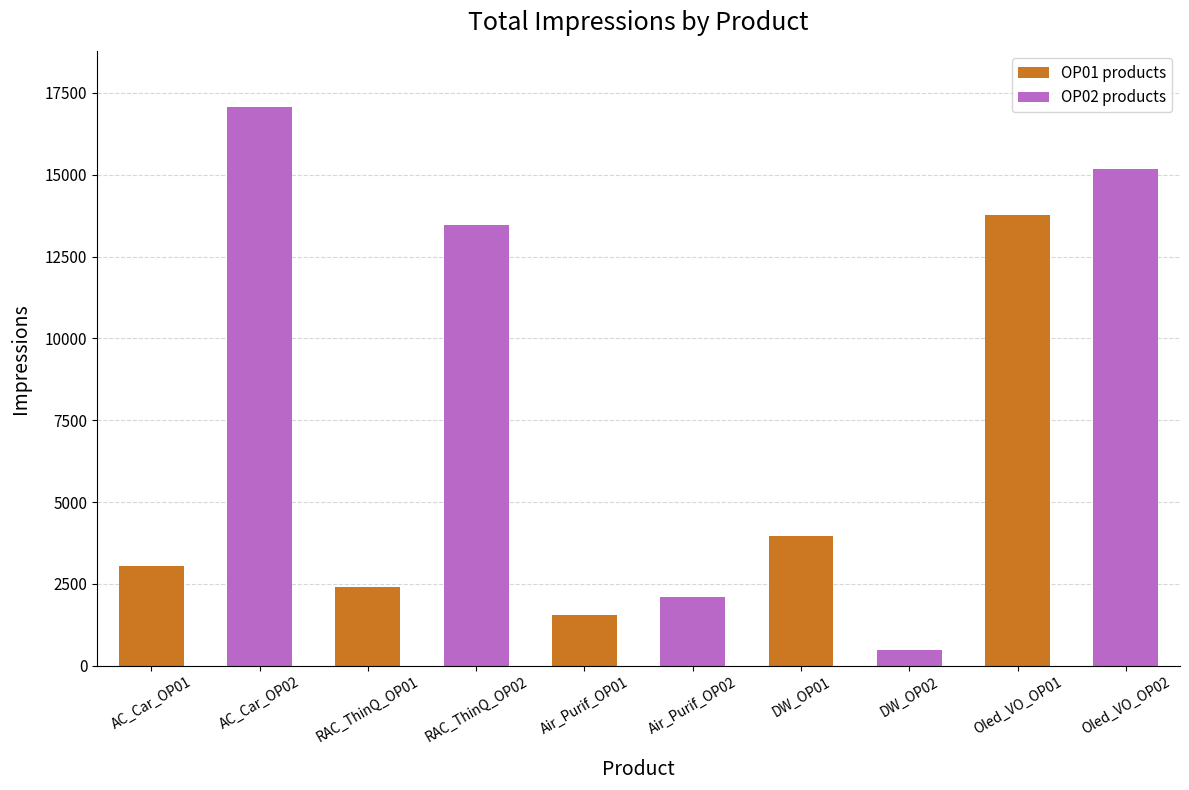

Reading left to right, transcribe all the data shown in this chart.

3053	17077	2412	13472	1546	2110	3976	485	13756	15187